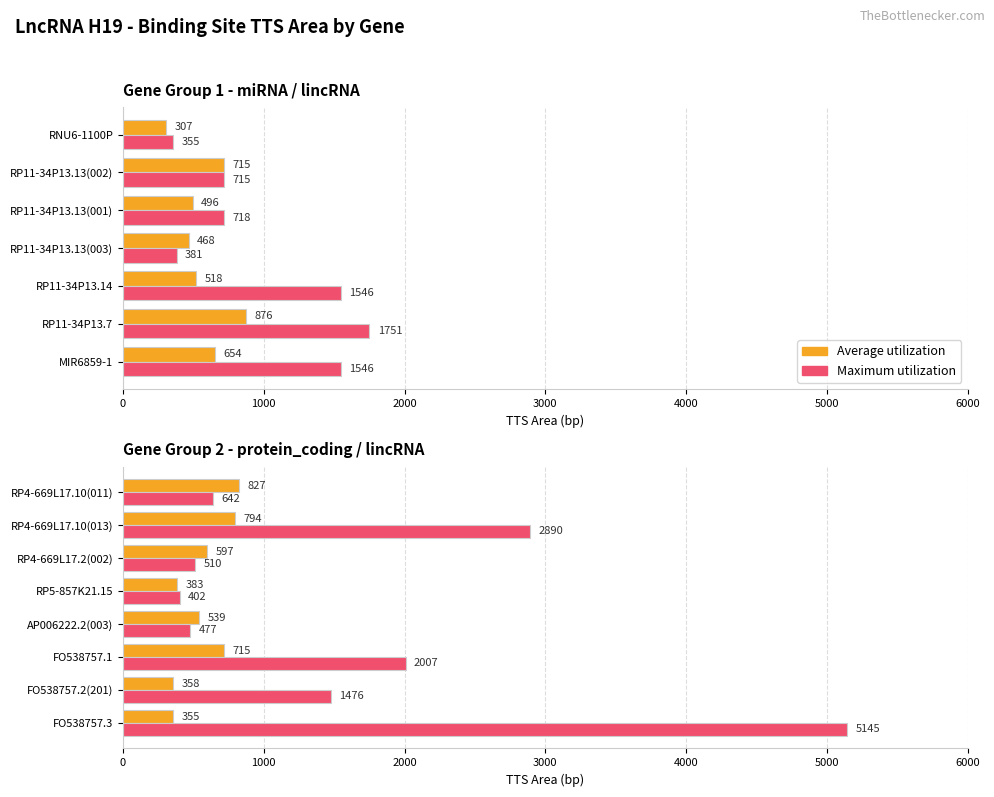

How many groups of bars are there?

8